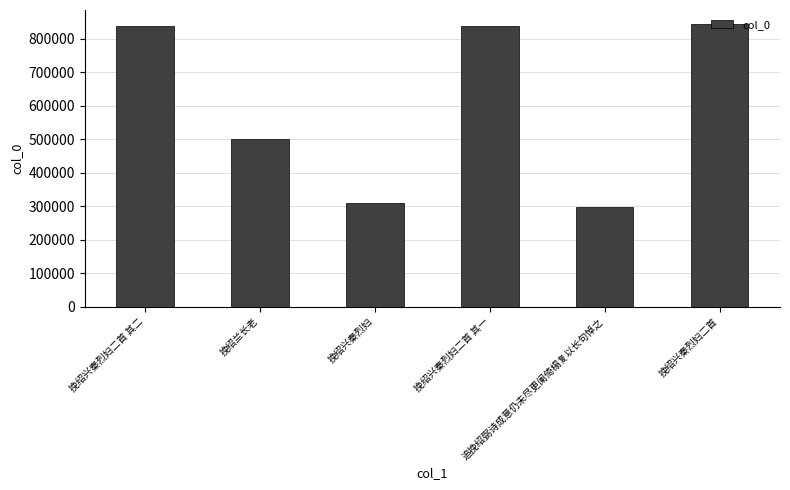

The chart shows a value of 245163 at 挽绍兴秦烈妇二首. True or false?

False